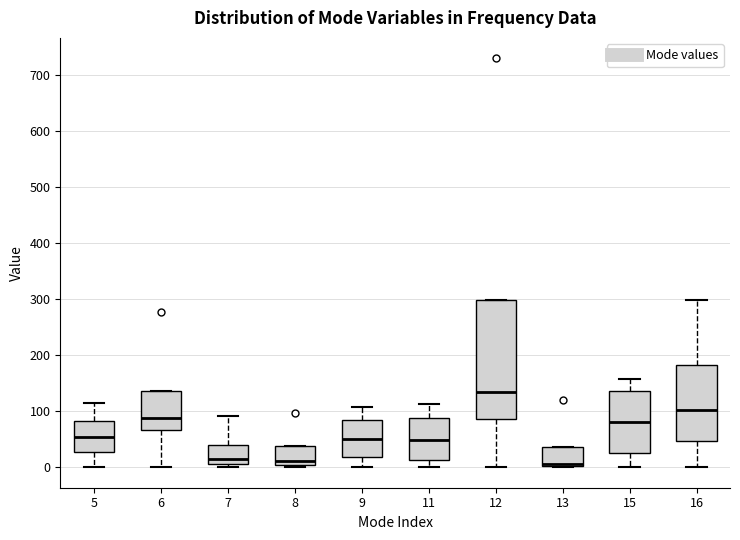

Which box is the tallest, from its lower edge to its upper edge?

12